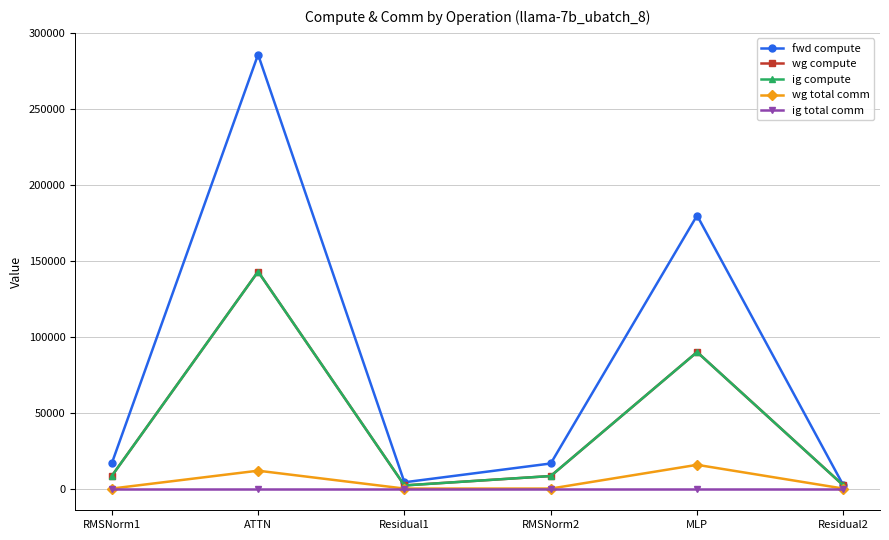

At which category does wg total comm reach its first local peak?

ATTN